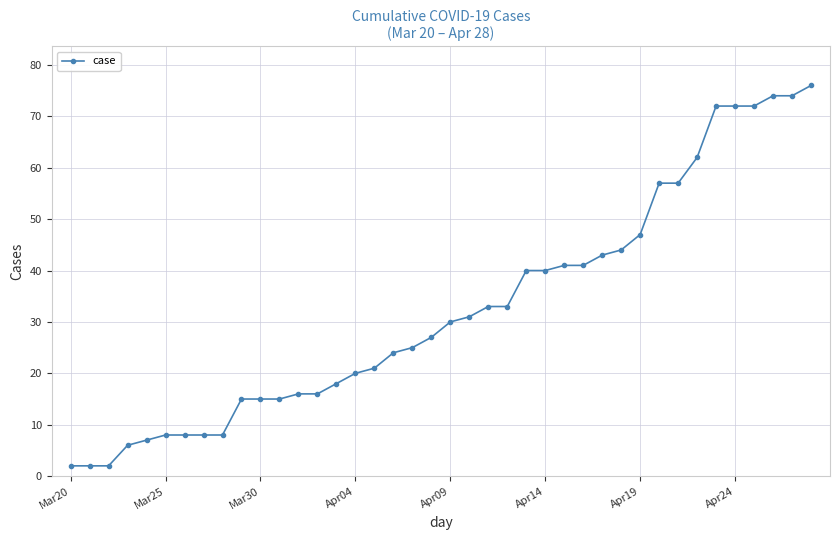

What is the maximum value shown in the chart?

76